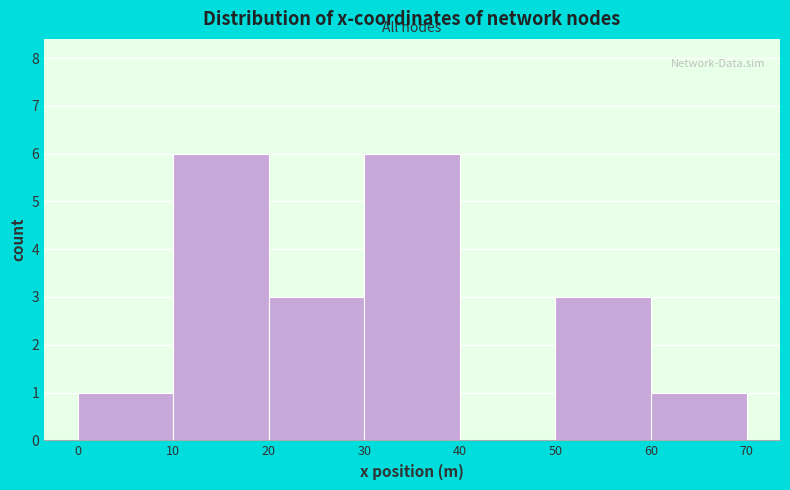

Reading left to right, list every bar in this chart as the range it spans on the x-axis followed by its height. The values are not printed on the chart, so give them approximately, as read against the axis.

0 to 10: 1
10 to 20: 6
20 to 30: 3
30 to 40: 6
40 to 50: 0
50 to 60: 3
60 to 70: 1